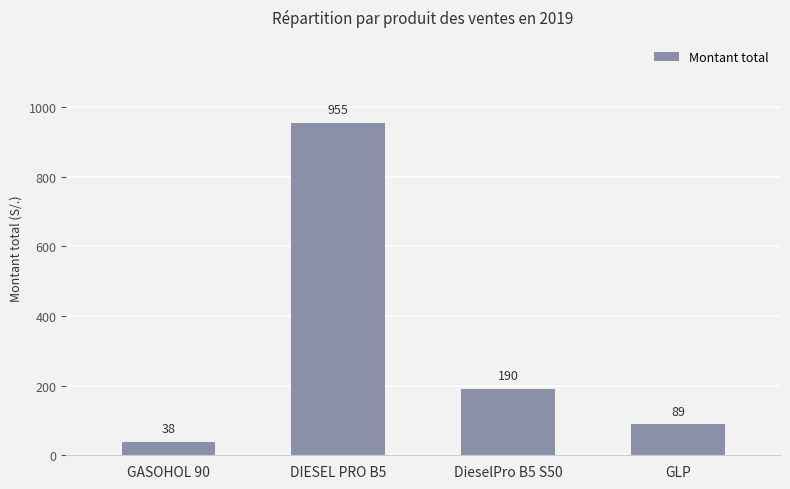

What is the change in value from DIESEL PRO B5 to DieselPro B5 S50?

-764.9